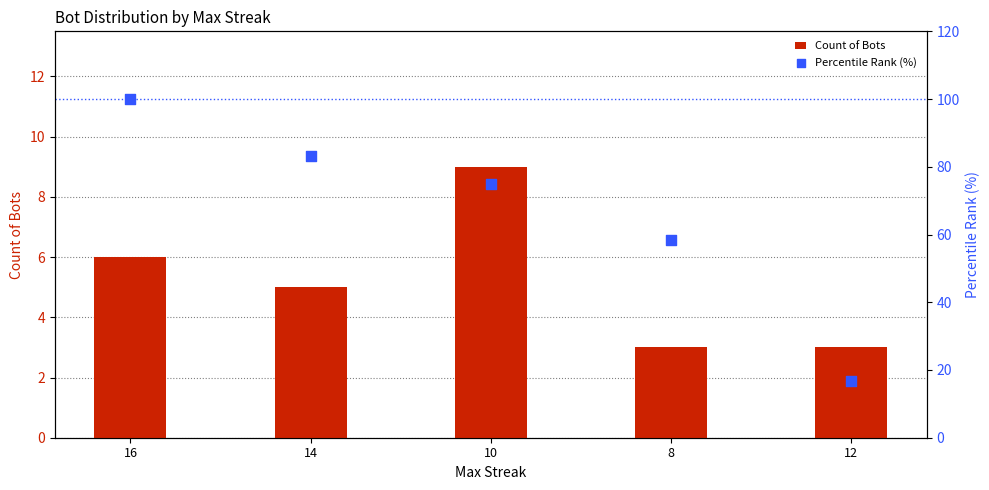

Which series has the largest Y range (max minus min)?

Percentile Rank (%)